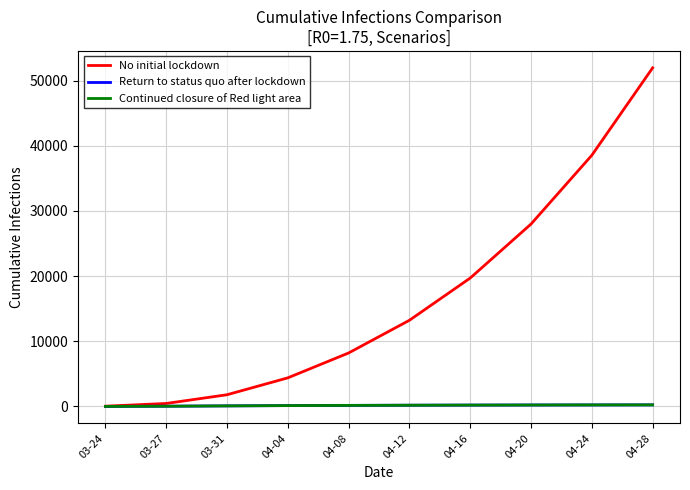

How many lines are shown in the chart?

3